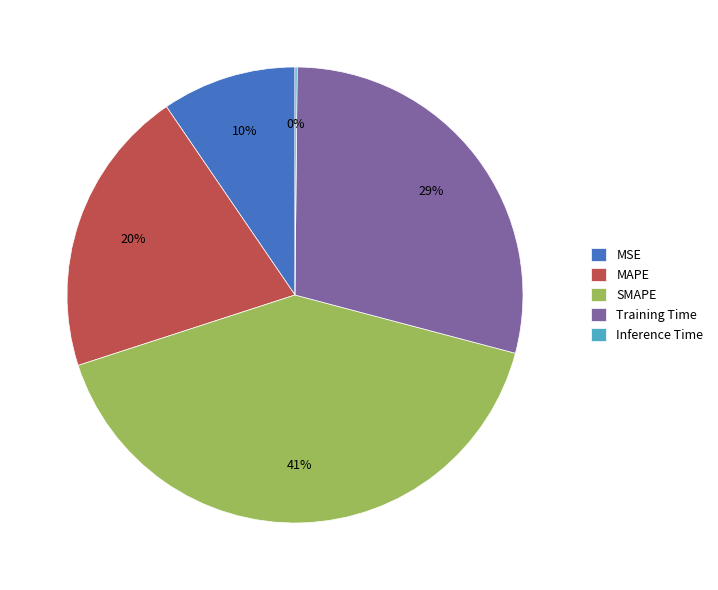

The MAPE slice represents 29% of the pie. True or false?

False